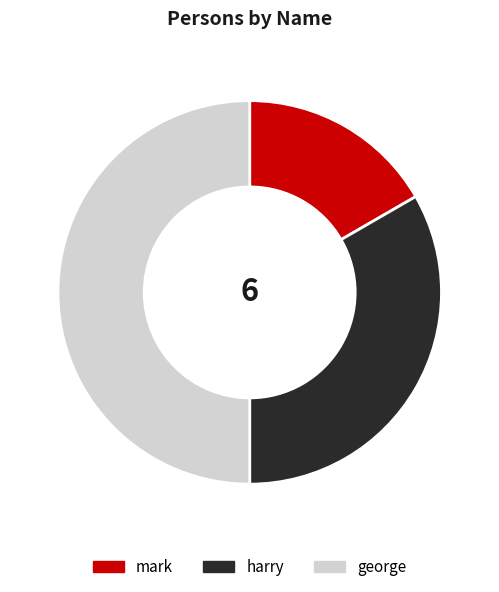

Is mark the majority of the pie?

No